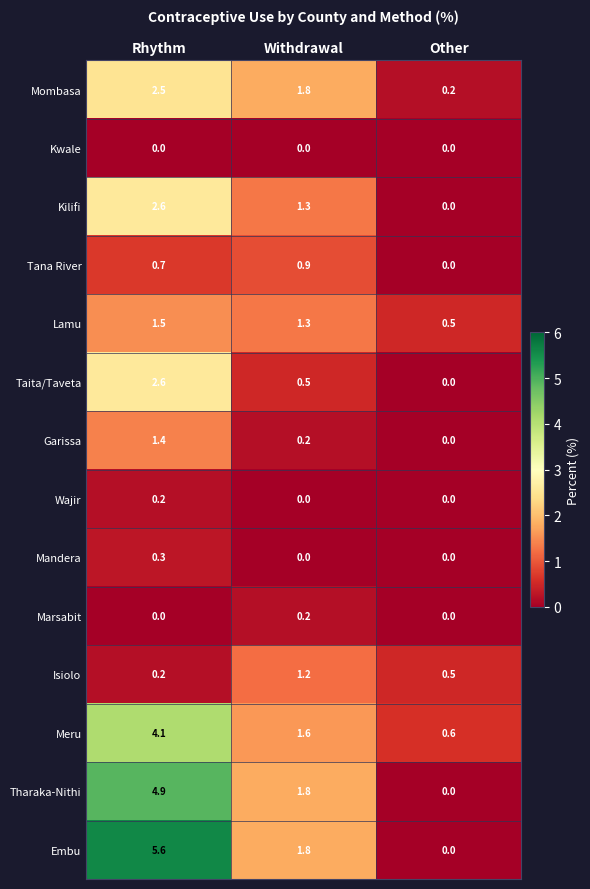

What is the minimum value for Meru?

0.6